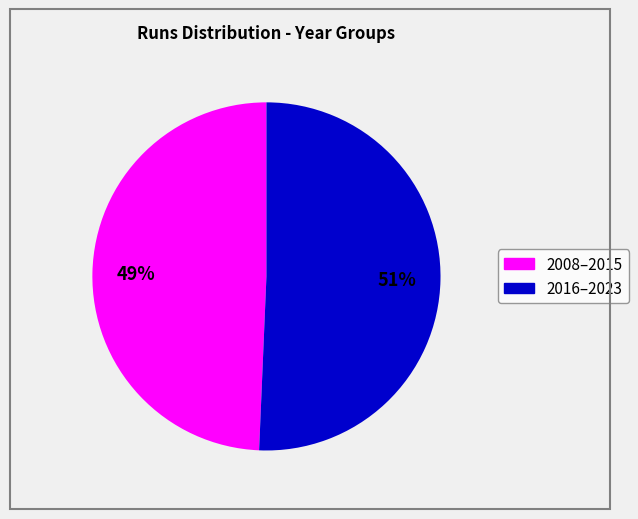

Count the number of slices in the pie.

2